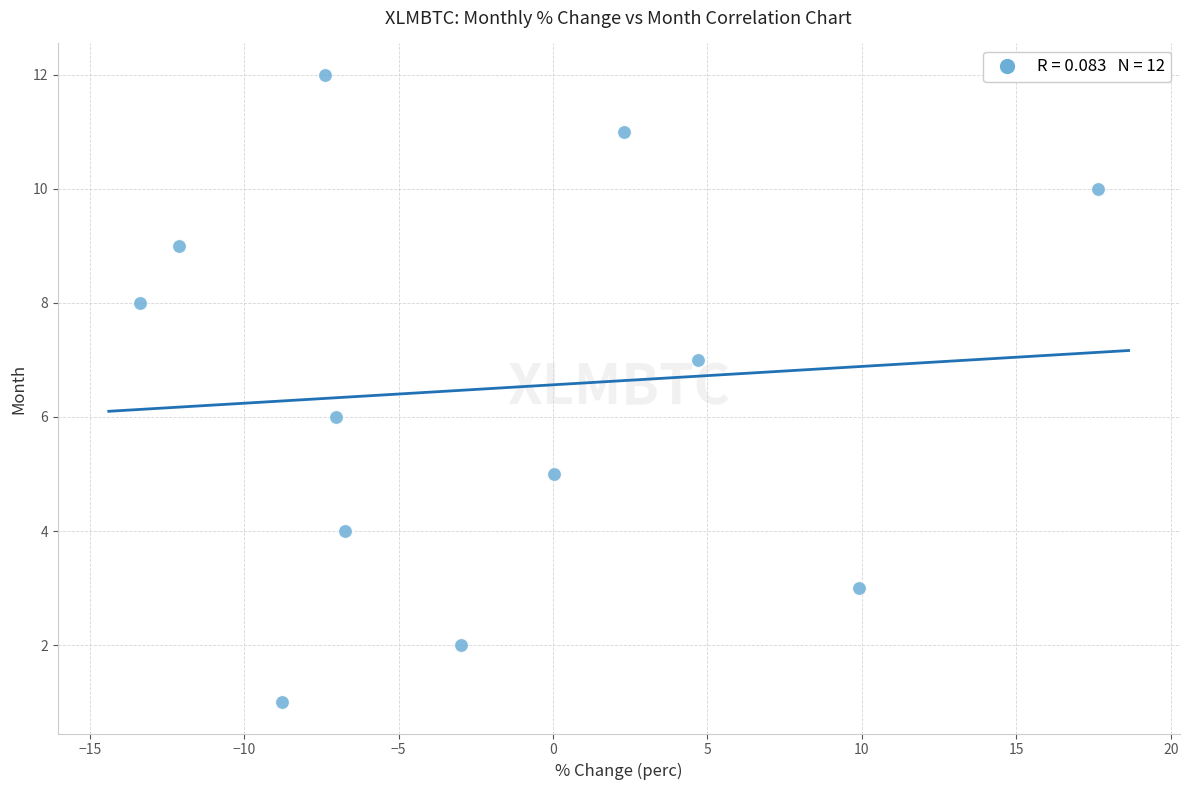

What is the range of Y values (max minus min)?

11